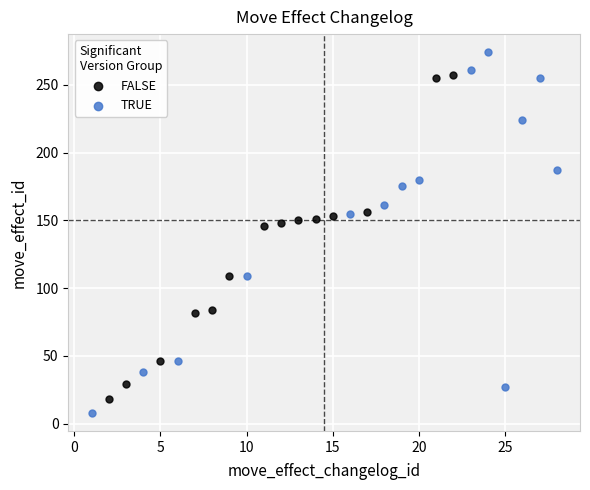

Which series has the widest spread of Y values?

TRUE